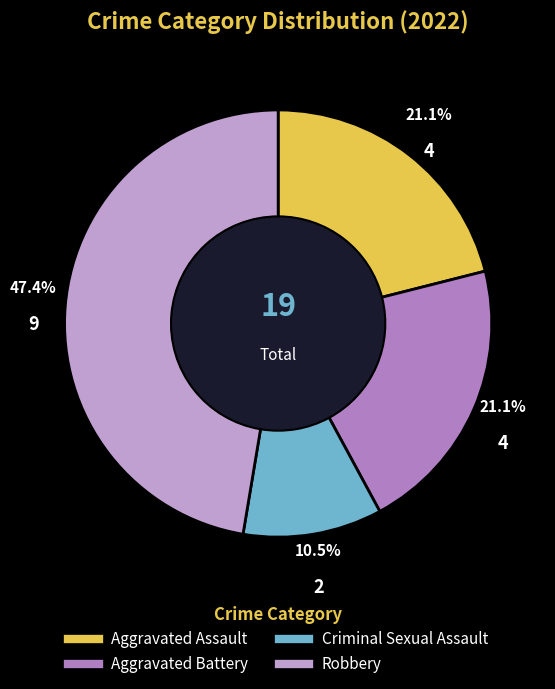

What is the smallest slice in the pie chart?

Criminal Sexual Assault